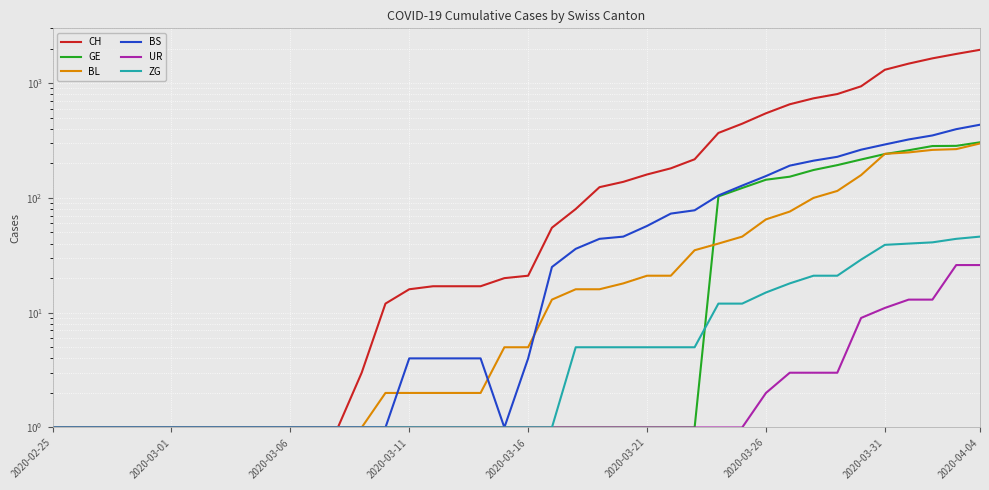

Reading left to right, extract all data points from this chart.

CH: 1	1	1	1	1	1	1	1	1	1	1	1	1	3	12	16	17	17	17	20	21	55	80	124	138	160	181	217	368	443	546	654	737	803	938	1307	1478	1643	1795	1950
GE: 1	1	1	1	1	1	1	1	1	1	1	1	1	1	1	1	1	1	1	1	1	1	1	1	1	1	1	1	103	122	144	153	175	193	216	241	260	283	284	305
BL: 1	1	1	1	1	1	1	1	1	1	1	1	1	1	2	2	2	2	2	5	5	13	16	16	18	21	21	35	40	46	65	76	100	115	158	242	249	262	266	298
BS: 1	1	1	1	1	1	1	1	1	1	1	1	1	1	1	4	4	4	4	1	4	25	36	44	46	57	73	78	105	128	155	191	211	228	263	292	323	350	397	434
UR: 1	1	1	1	1	1	1	1	1	1	1	1	1	1	1	1	1	1	1	1	1	1	1	1	1	1	1	1	1	1	2	3	3	3	9	11	13	13	26	26
ZG: 1	1	1	1	1	1	1	1	1	1	1	1	1	1	1	1	1	1	1	1	1	1	5	5	5	5	5	5	12	12	15	18	21	21	29	39	40	41	44	46